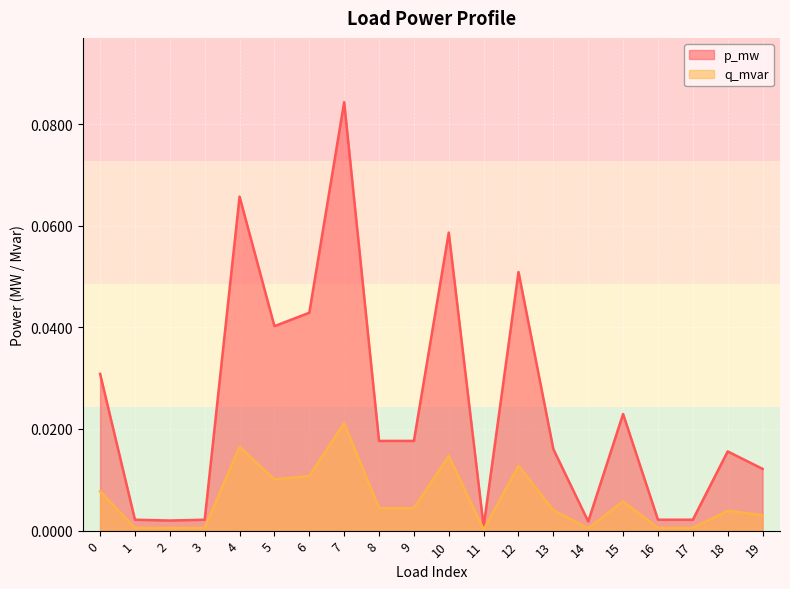

Is it true that p_mw equals 0.0 at 8?

True